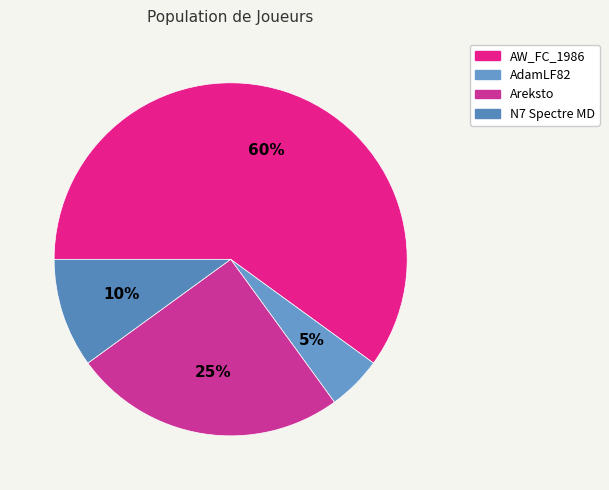

True or false: N7 Spectre MD accounts for 2% of the total.

False